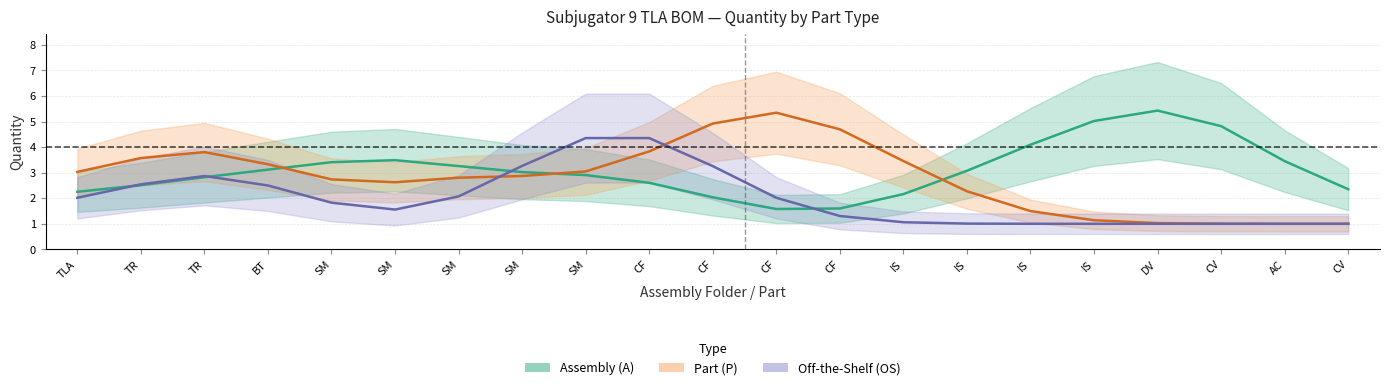

At how many categories does at least one series exceed 2?

21